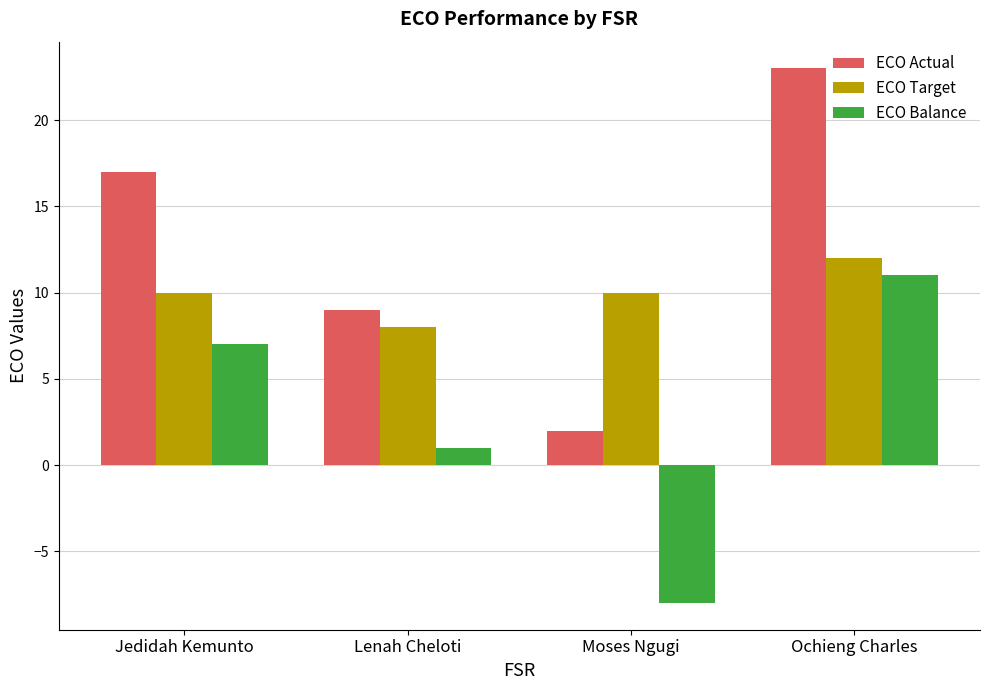

What is the greatest value displayed?

23